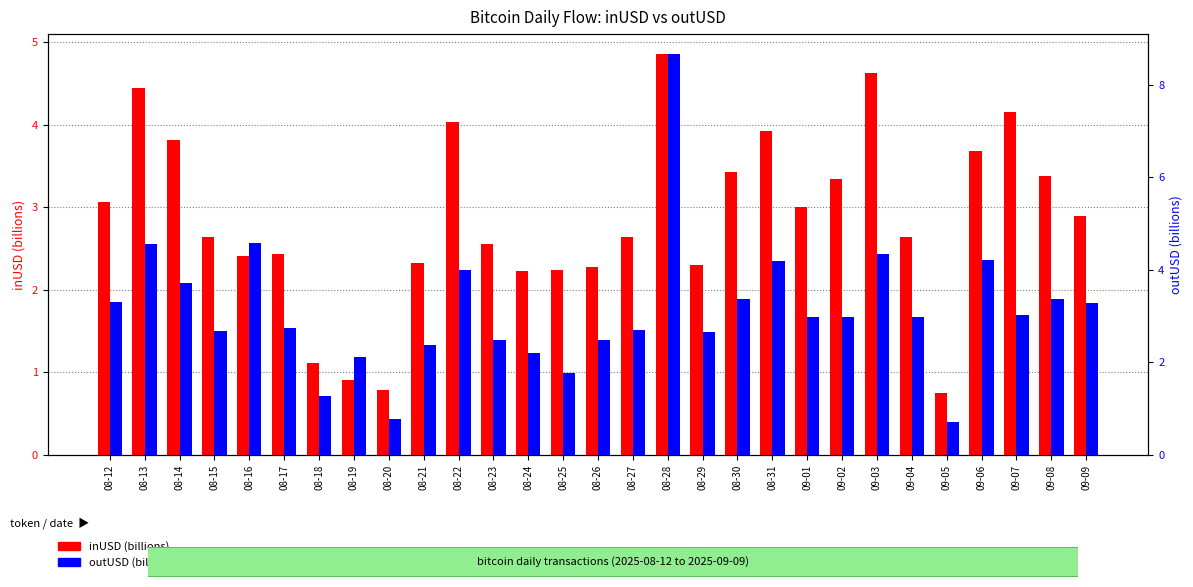

Which series has the widest spread of values?

outUSD (billions)